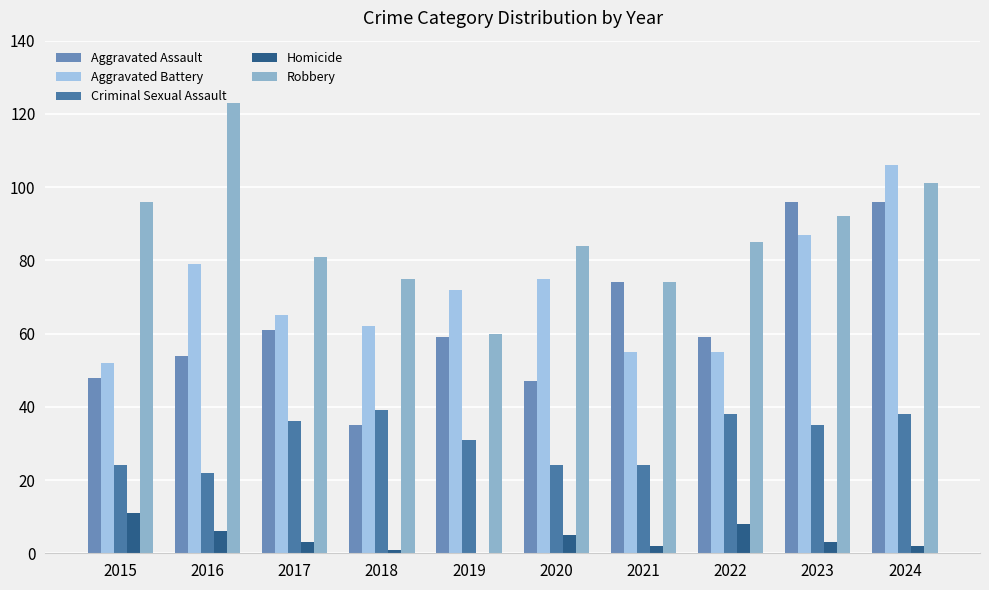

Where is Aggravated Battery nearest to the value 79?

2016